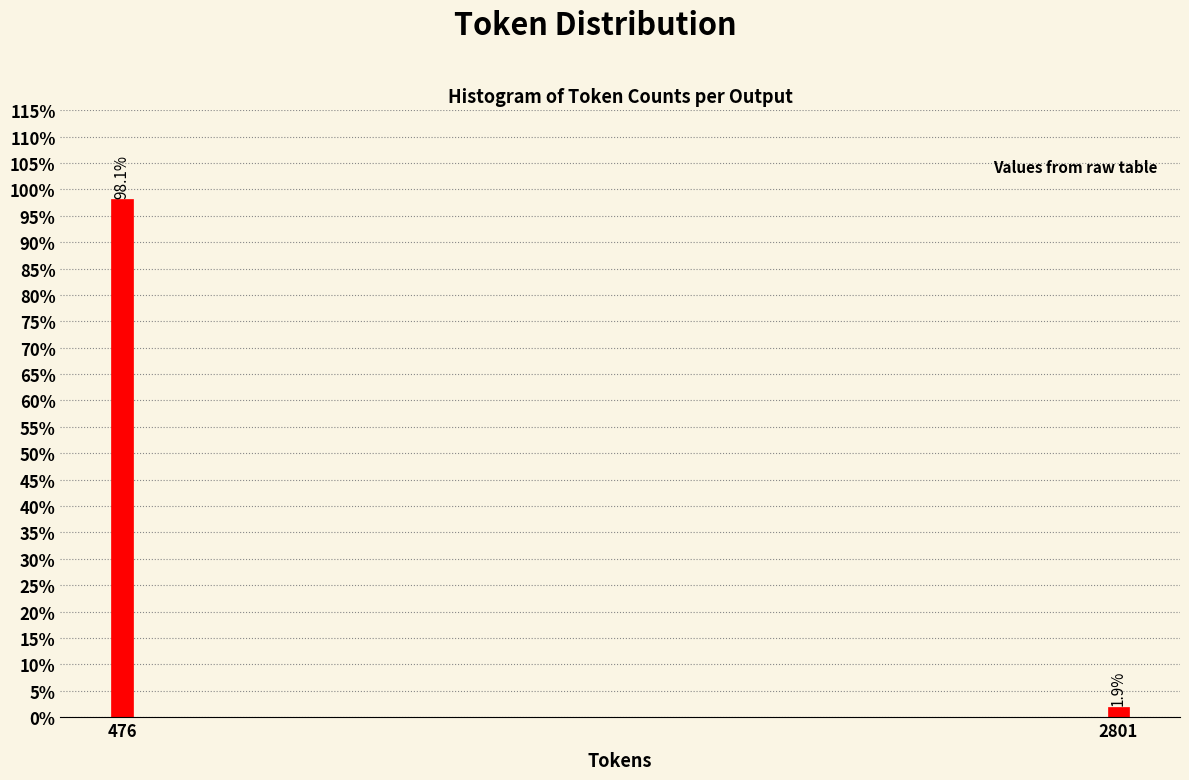

Reading left to right, list all the values displayed in this chart.

98.1	1.9